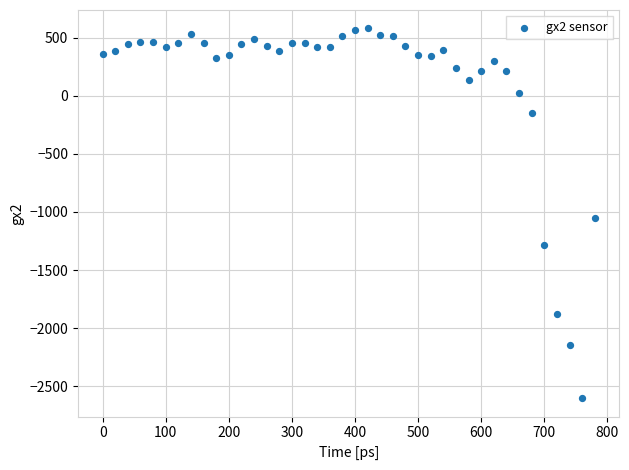

What Y value in the scatter plot is closest to -1011?

-1056